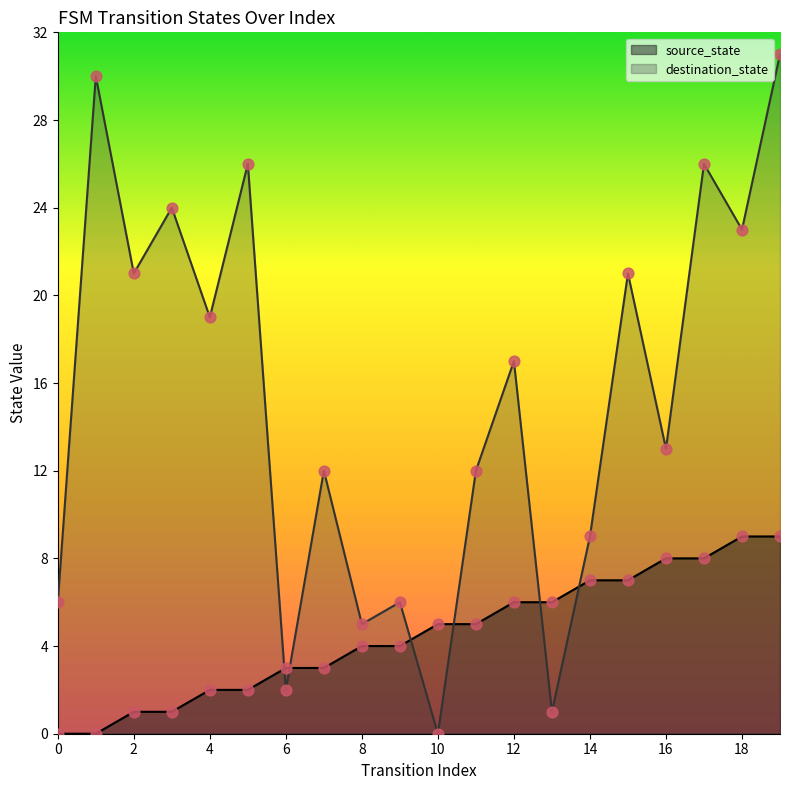

What is the total value across all series at 15?

28